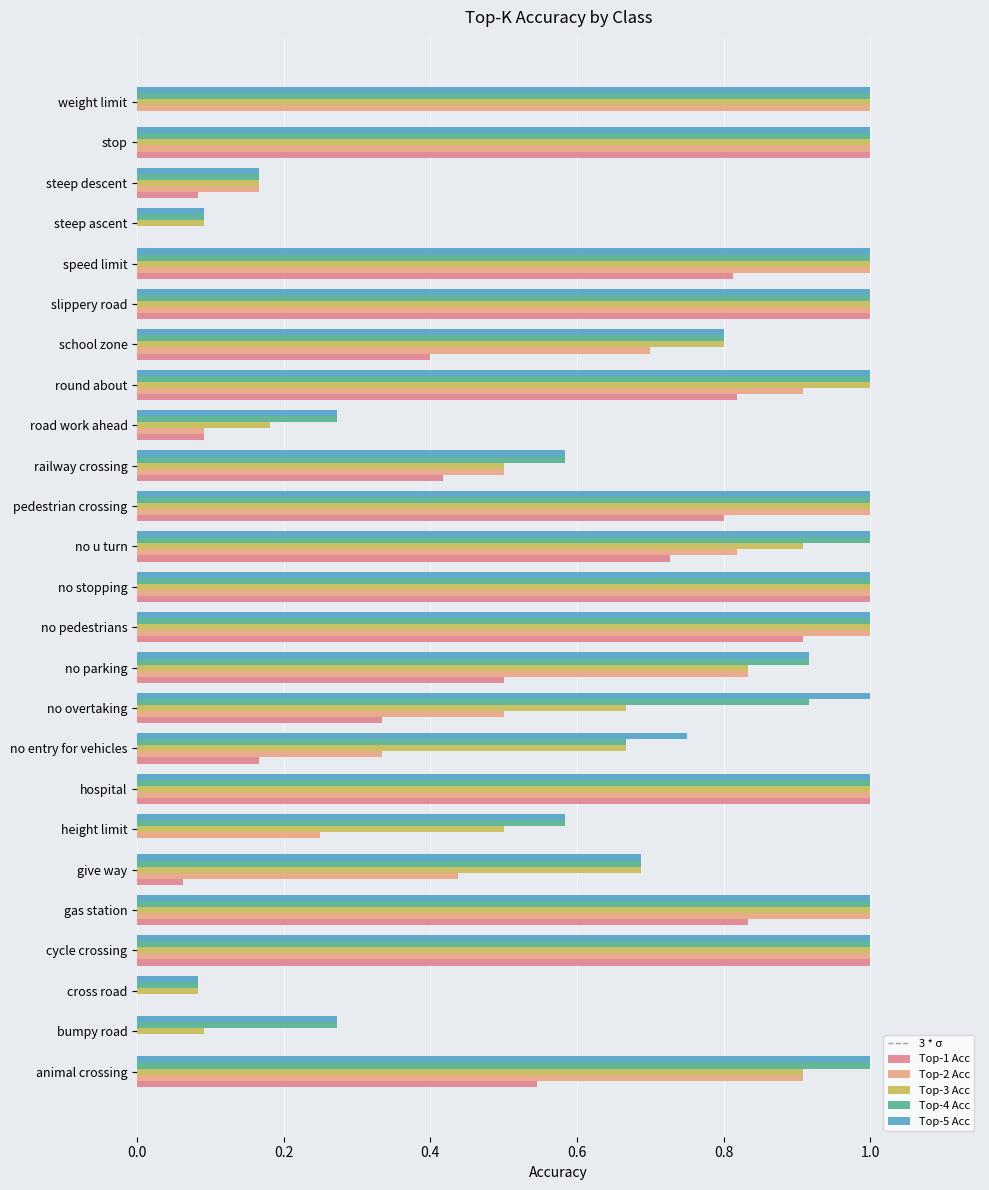

Is the value of Top-5 Acc at pedestrian crossing greater than the value of Top-1 Acc at give way?

Yes